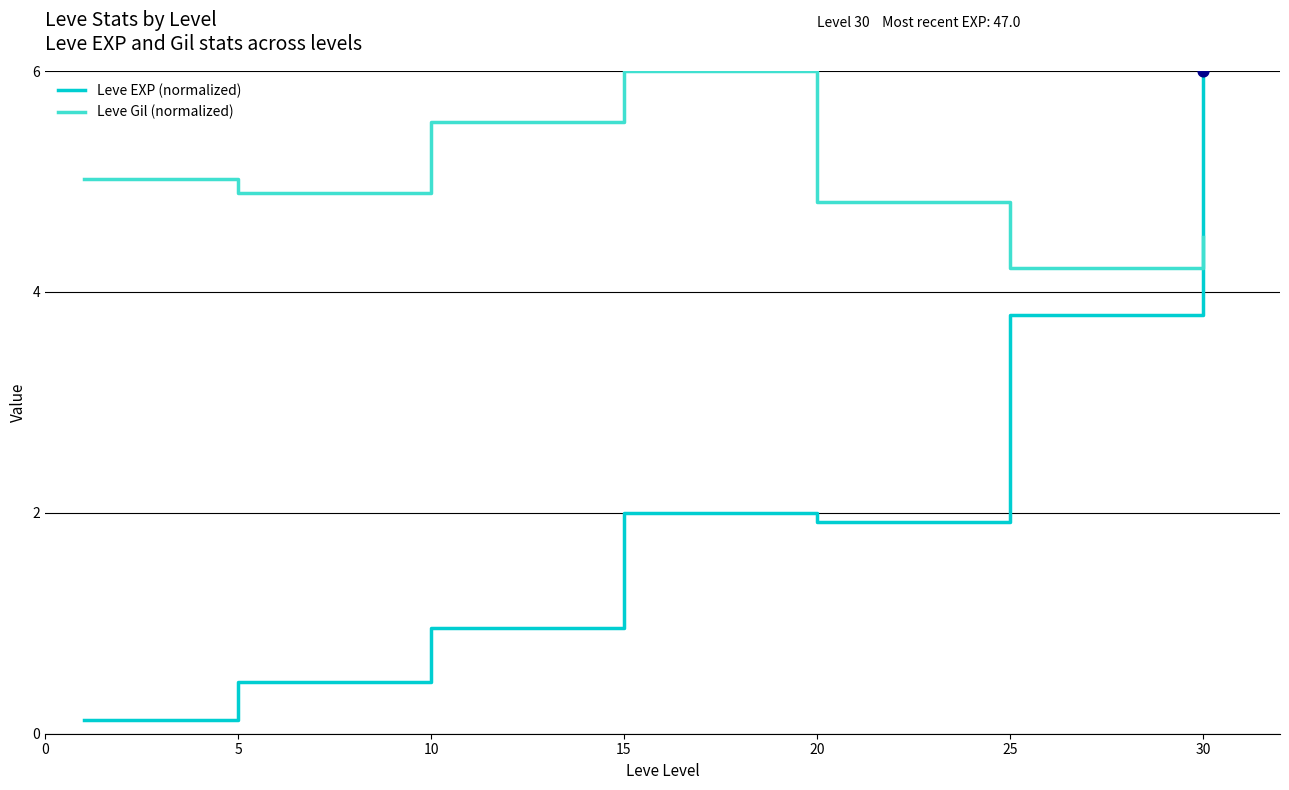

Which series has the largest range (max minus min)?

Leve EXP (normalized)